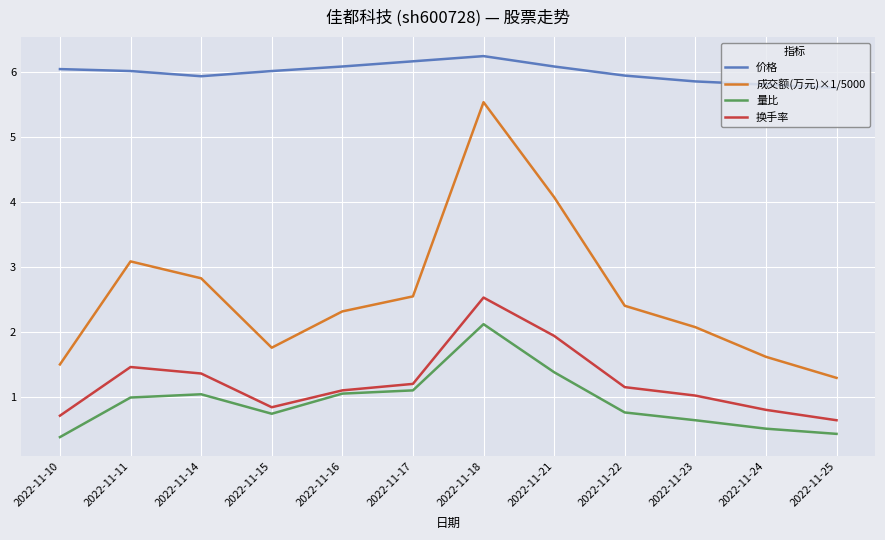

What is the difference between the highest and lowest values at 2022-11-17?

5.1